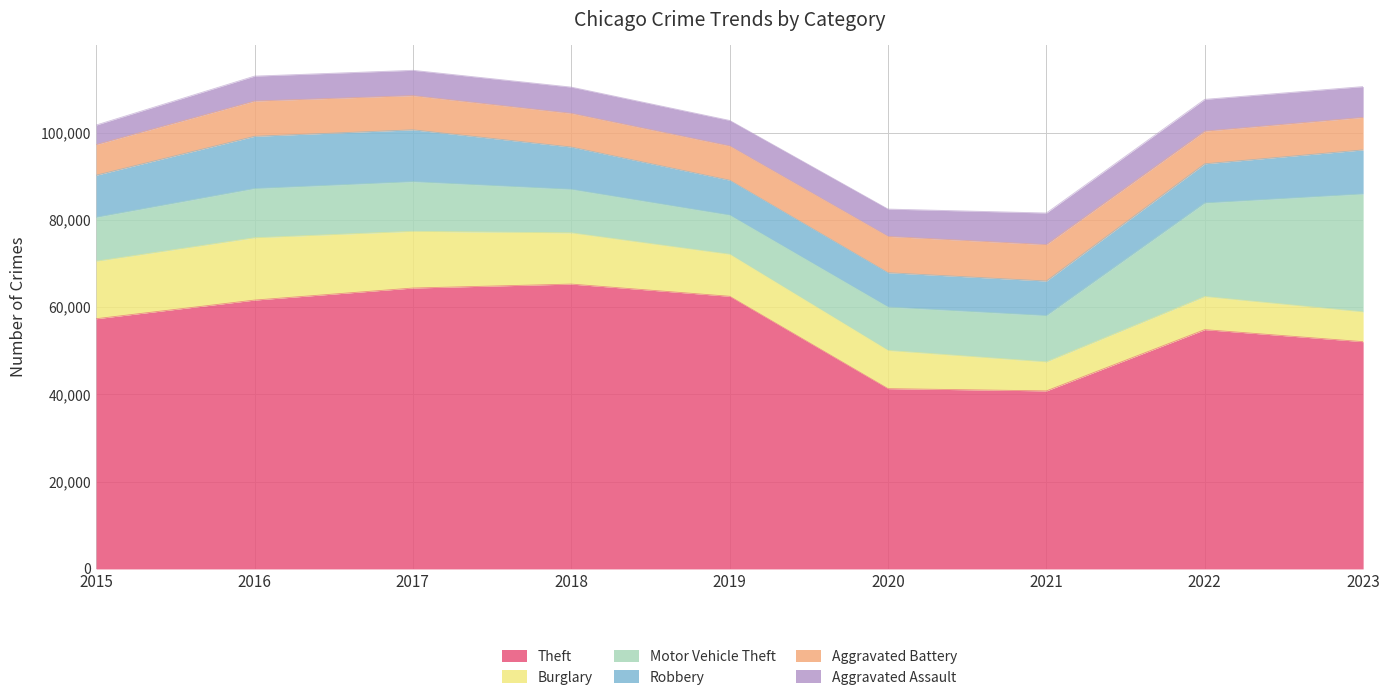

At which label does Theft first exceed 57350?

2016